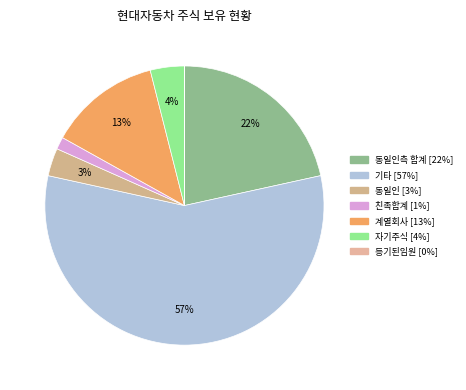

Rank the categories by value from lowest to highest.

등기된임원, 친족합계, 동일인, 자기주식, 계열회사, 동일인측 합계, 기타